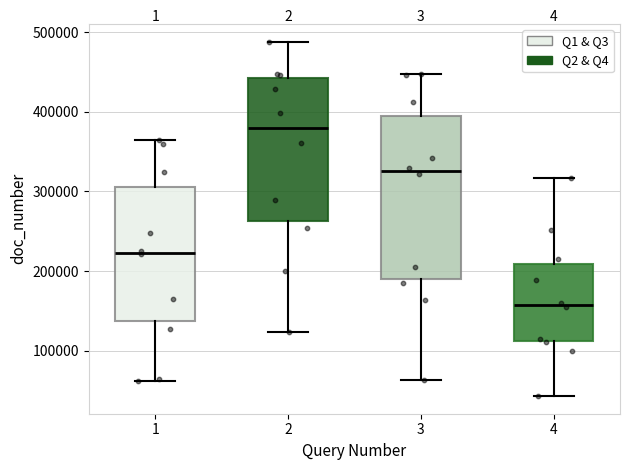

Reading left to right, transcribe this box plot: for each box, give where its median line is, the range the box spans, and where its two whiskers end, as read against the y-axis. The values are not printed on the chart, so give them approximately, as read against the axis.

1: median 220000, box 140000 to 310000, whiskers 60000 to 360000
2: median 380000, box 260000 to 440000, whiskers 120000 to 490000
3: median 330000, box 190000 to 390000, whiskers 60000 to 450000
4: median 160000, box 110000 to 210000, whiskers 40000 to 320000